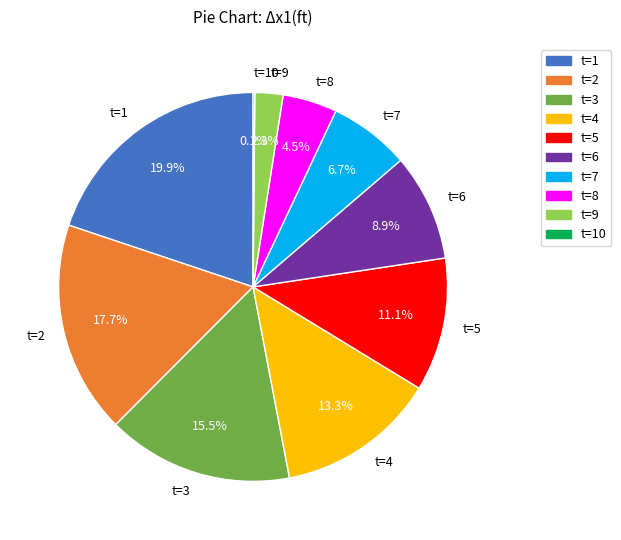

Which slice is the largest?

t=1